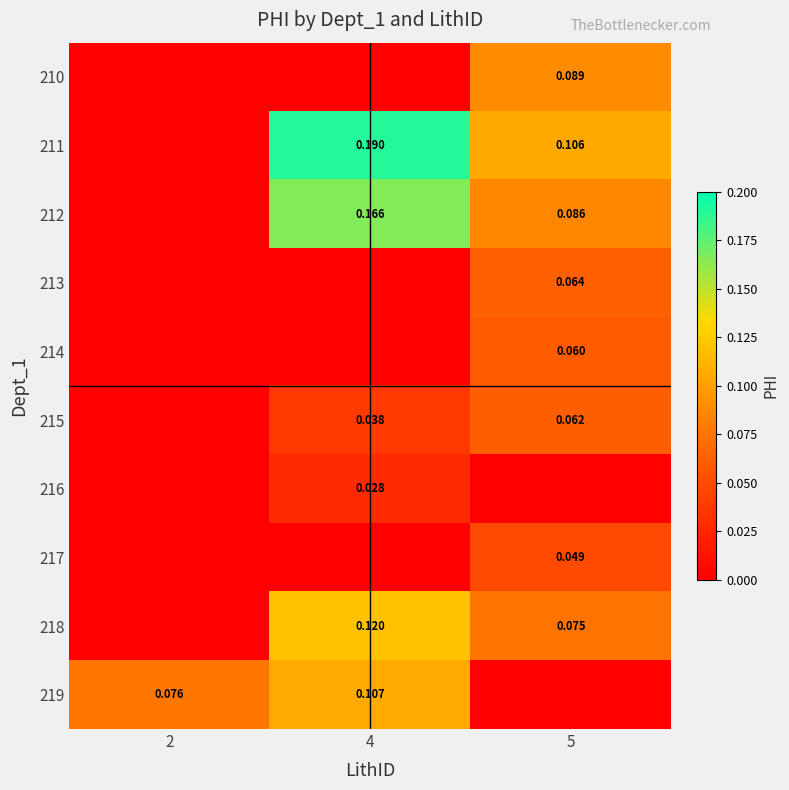

What is the sum of the 211 values at 5 and 2?

0.1